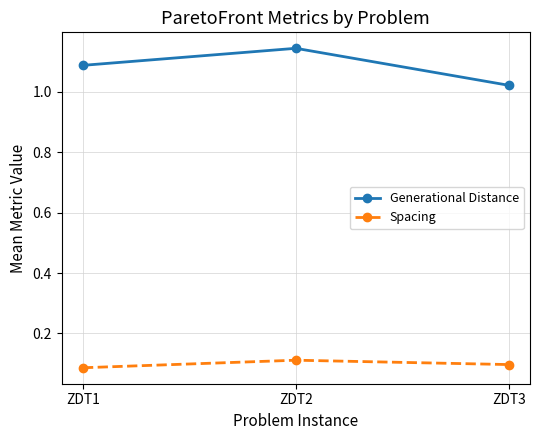

At which label is Spacing closest to 0?

ZDT1